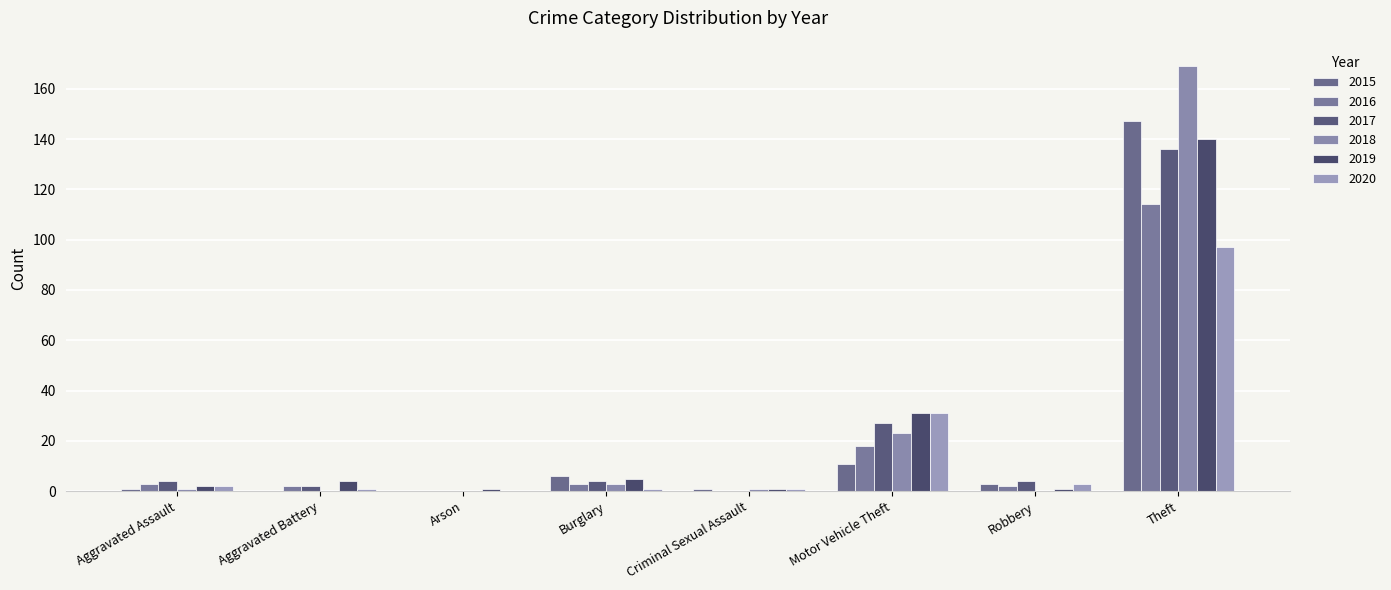

True or false: 2017 has a value of 27 at Motor Vehicle Theft.

True